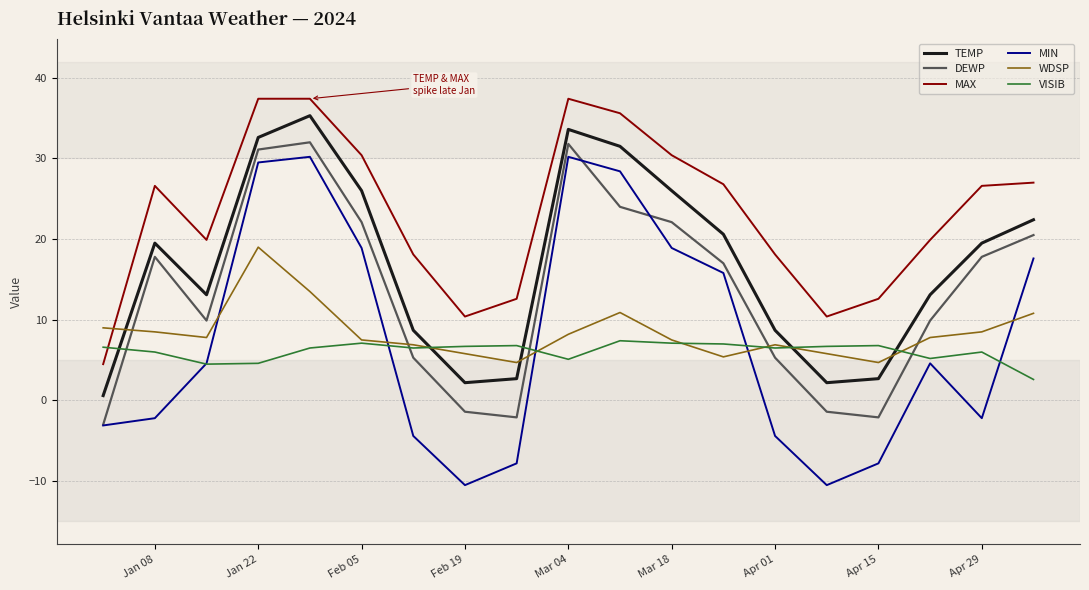

What is the lowest value of the DEWP series?

-3.0